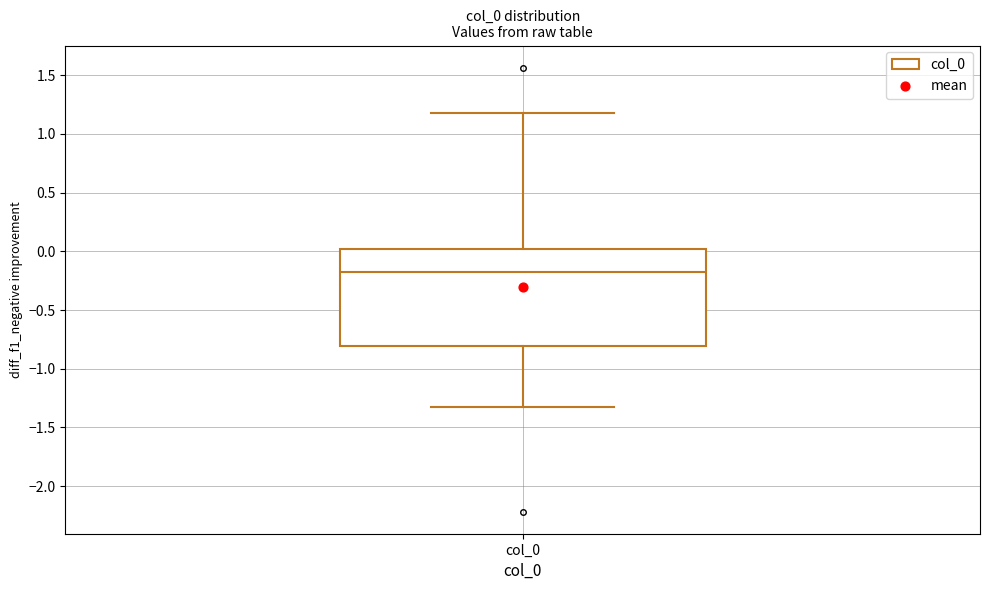

Read this box plot against the y-axis: the position of the median line, the range covered by the box, and the ends of both whiskers. The values are not printed on the chart, so give them approximately, as read against the axis.

median -0.20, box -0.80 to 0.00, whiskers -1.35 to 1.20